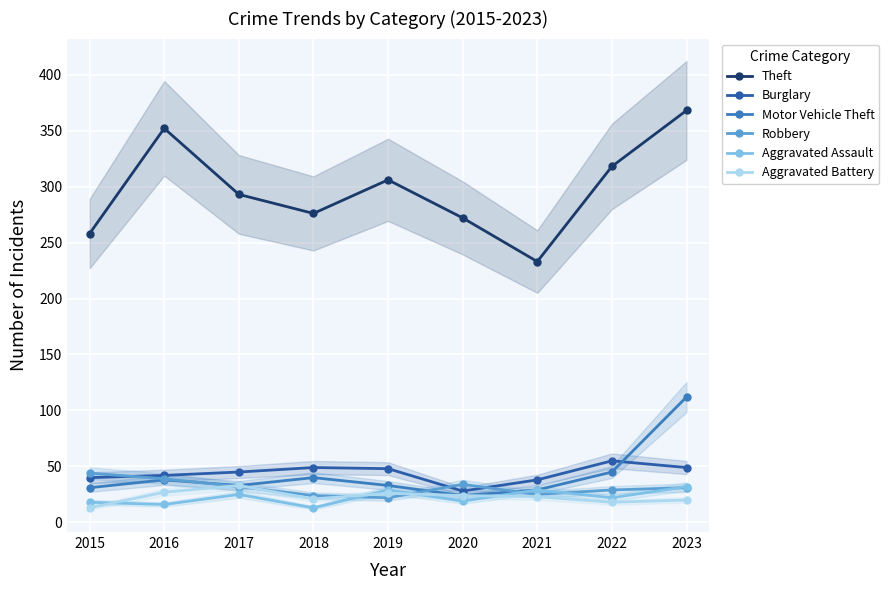

What is the difference between the maximum and minimum values in the Aggravated Assault series?

19